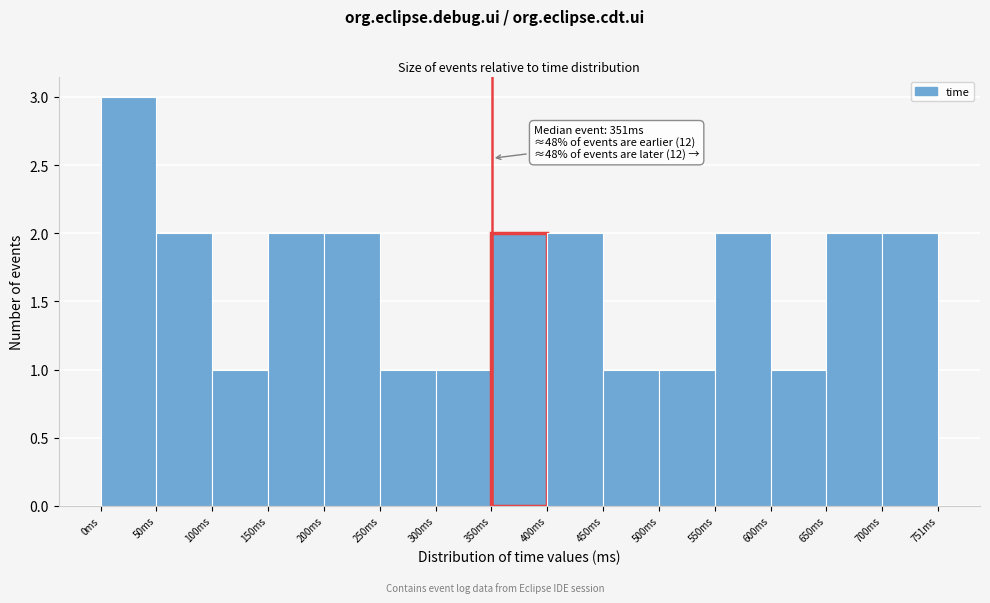

Over which range of the x-axis is the bar tallest?

0 to 50